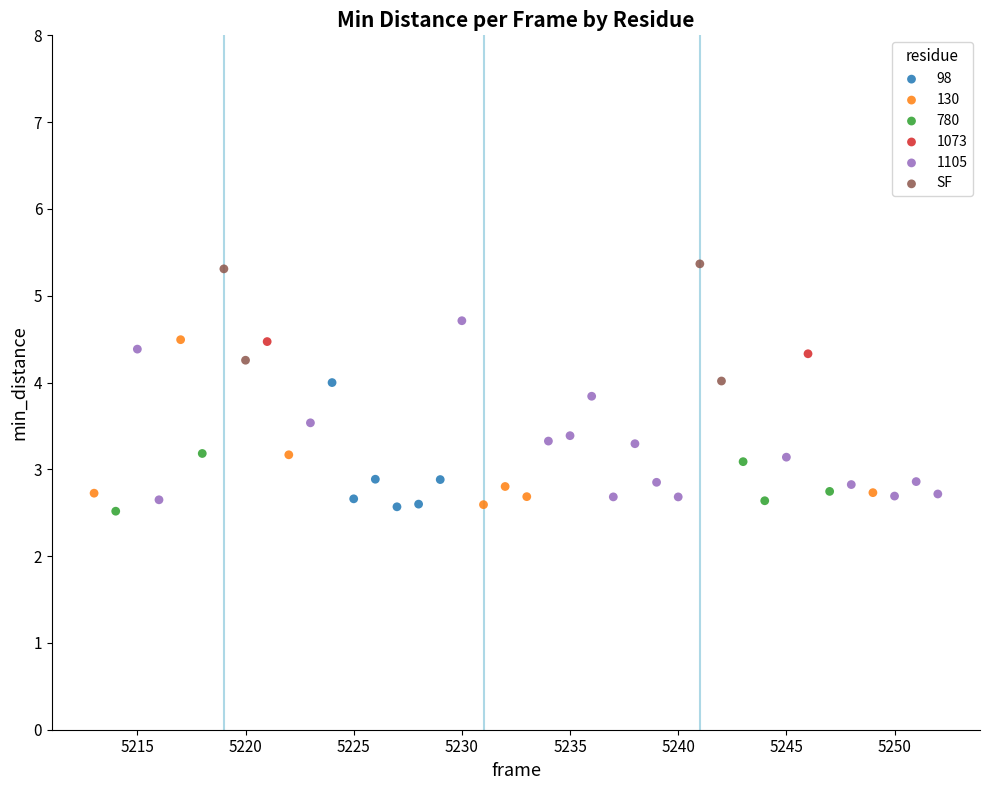

What are all the series names shown in the legend?

98, 130, 780, 1073, 1105, SF